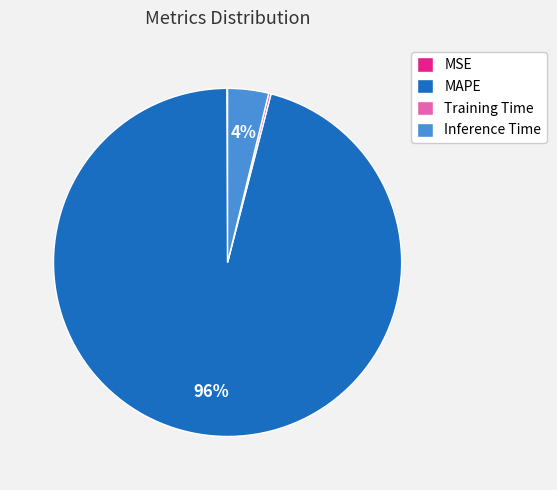

The Inference Time slice represents 4% of the pie. True or false?

True